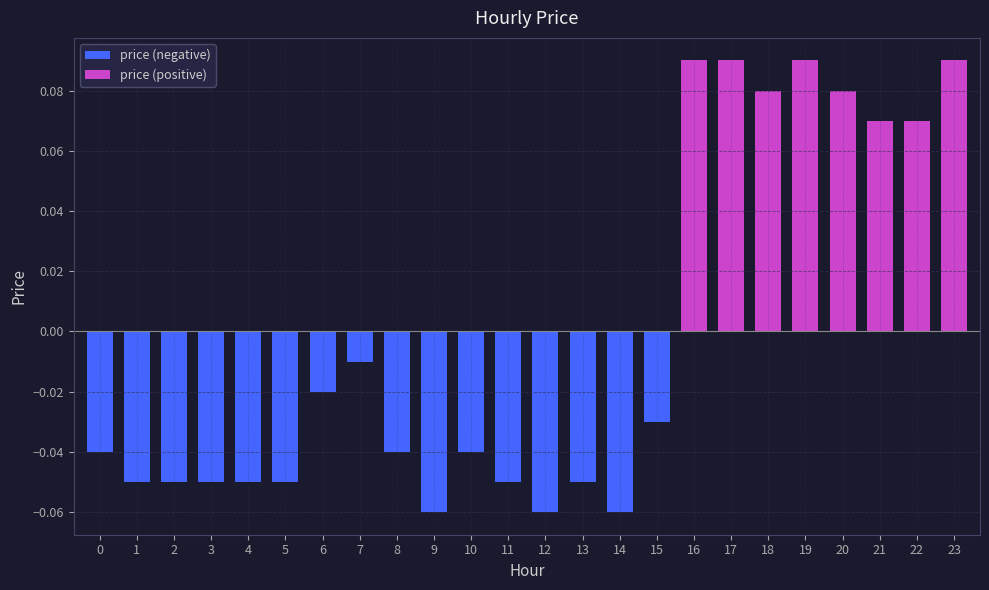

At which label does price (negative) reach its peak?

7